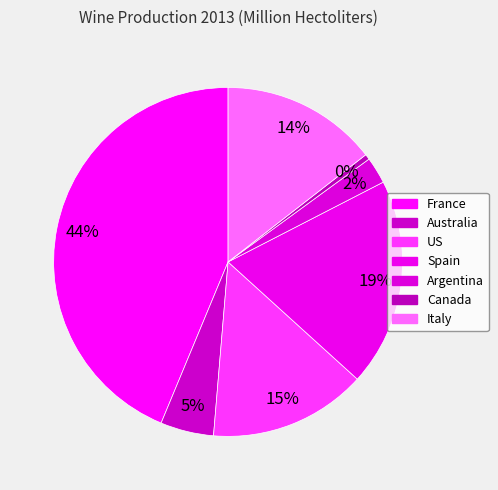

How many slices are in this pie chart?

7